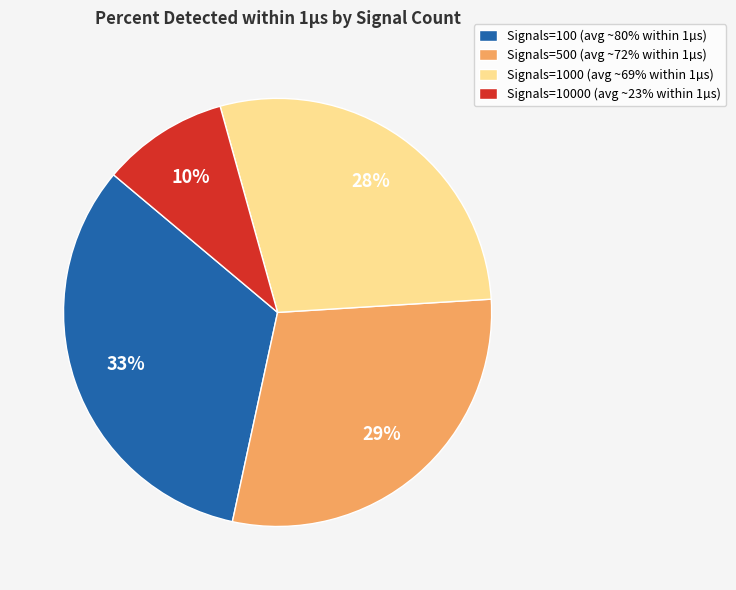

To the nearest percent, what percentage of the pie is Signals=500 (avg ~72% within 1µs)?

29%